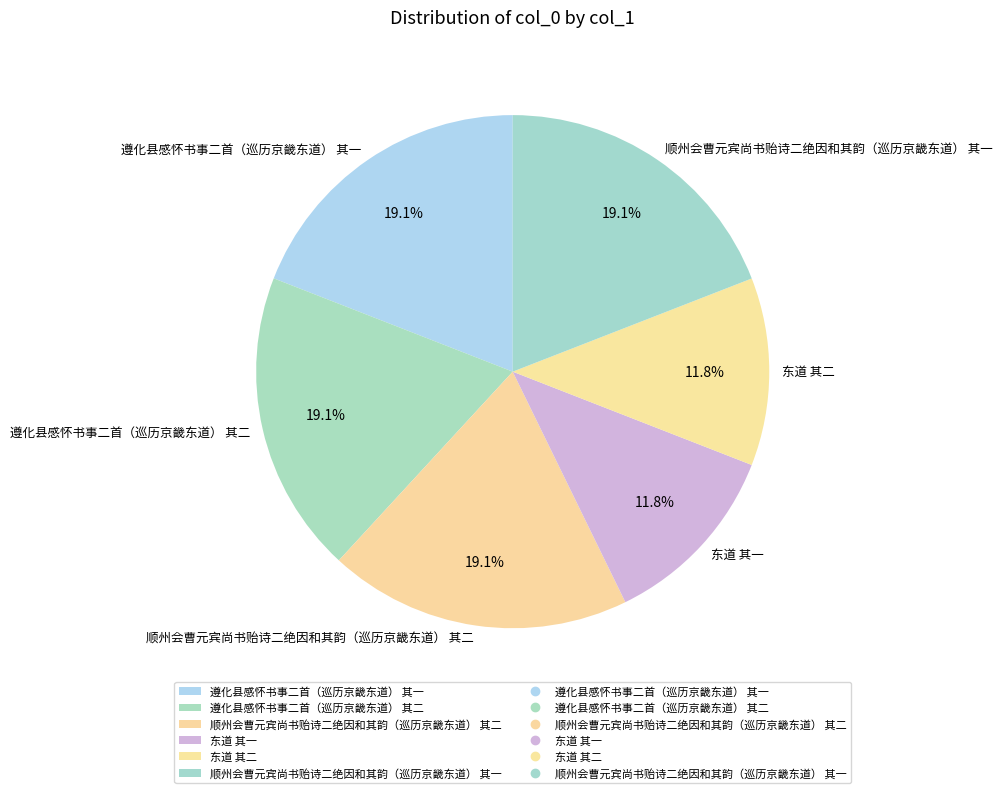

What is the ratio of the value at 遵化县感怀书事二首（巡历京畿东道） 其一 to the value at 顺州会曹元宾尚书贻诗二绝因和其韵（巡历京畿东道） 其二?

1.0